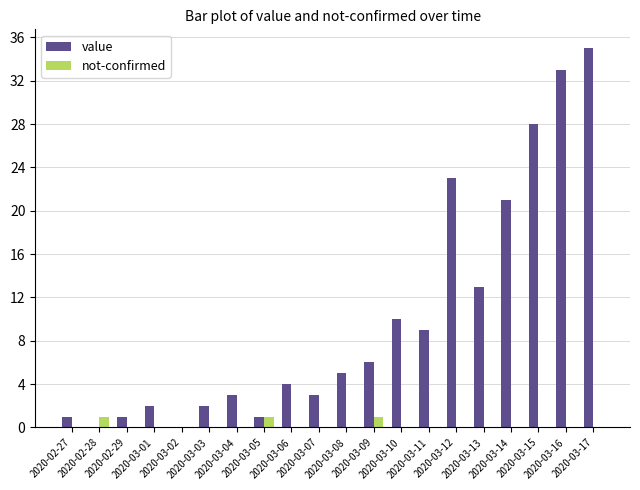

Reading right to left, extract all data points from this chart.

value: 2020-03-17=35	2020-03-16=33	2020-03-15=28	2020-03-14=21	2020-03-13=13	2020-03-12=23	2020-03-11=9	2020-03-10=10	2020-03-09=6	2020-03-08=5	2020-03-07=3	2020-03-06=4	2020-03-05=1	2020-03-04=3	2020-03-03=2	2020-03-02=0	2020-03-01=2	2020-02-29=1	2020-02-28=0	2020-02-27=1
not-confirmed: 2020-03-17=0	2020-03-16=0	2020-03-15=0	2020-03-14=0	2020-03-13=0	2020-03-12=0	2020-03-11=0	2020-03-10=0	2020-03-09=1	2020-03-08=0	2020-03-07=0	2020-03-06=0	2020-03-05=1	2020-03-04=0	2020-03-03=0	2020-03-02=0	2020-03-01=0	2020-02-29=0	2020-02-28=1	2020-02-27=0